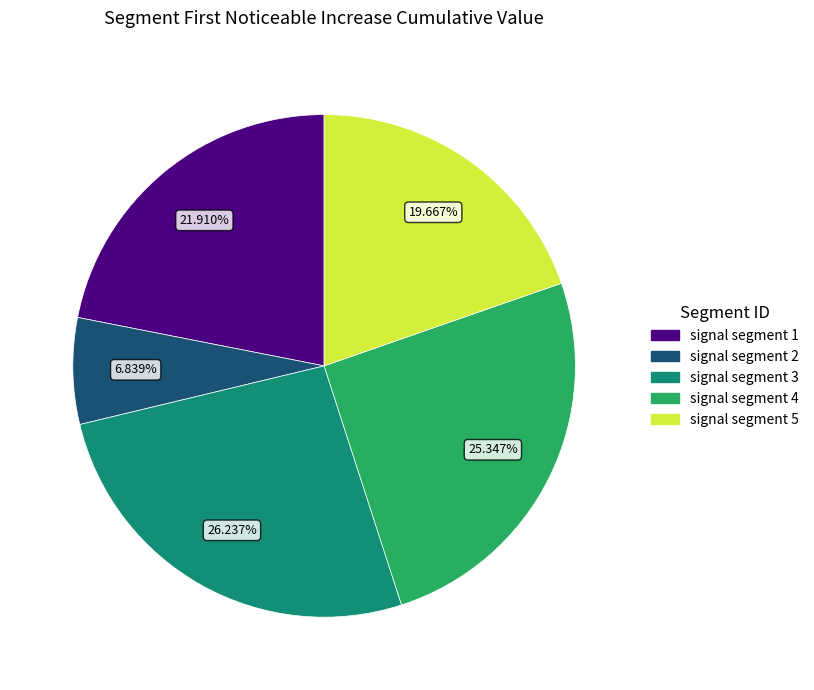

What portion of the pie excludes signal segment 3?

73.8%